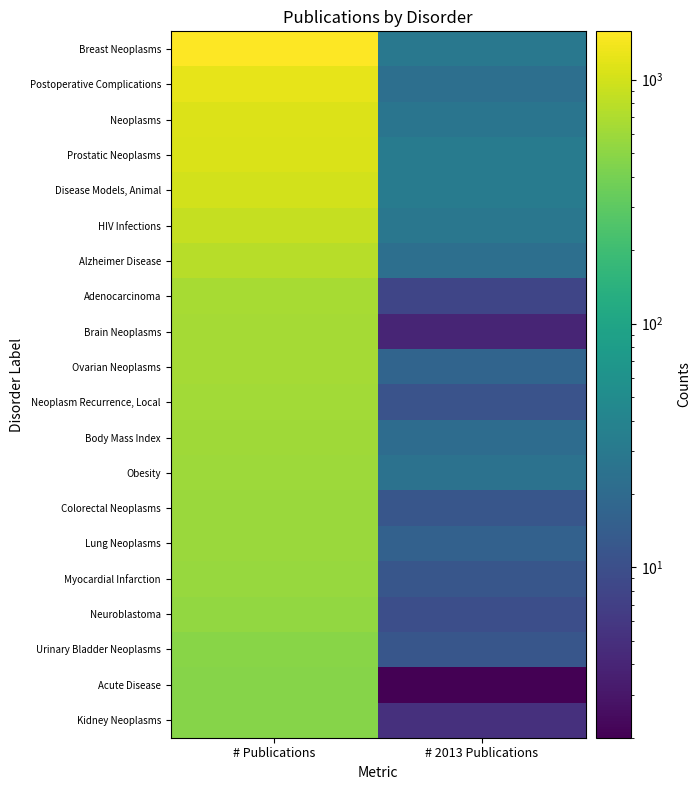

Which has a higher value, # 2013 Publications or # Publications?

# Publications